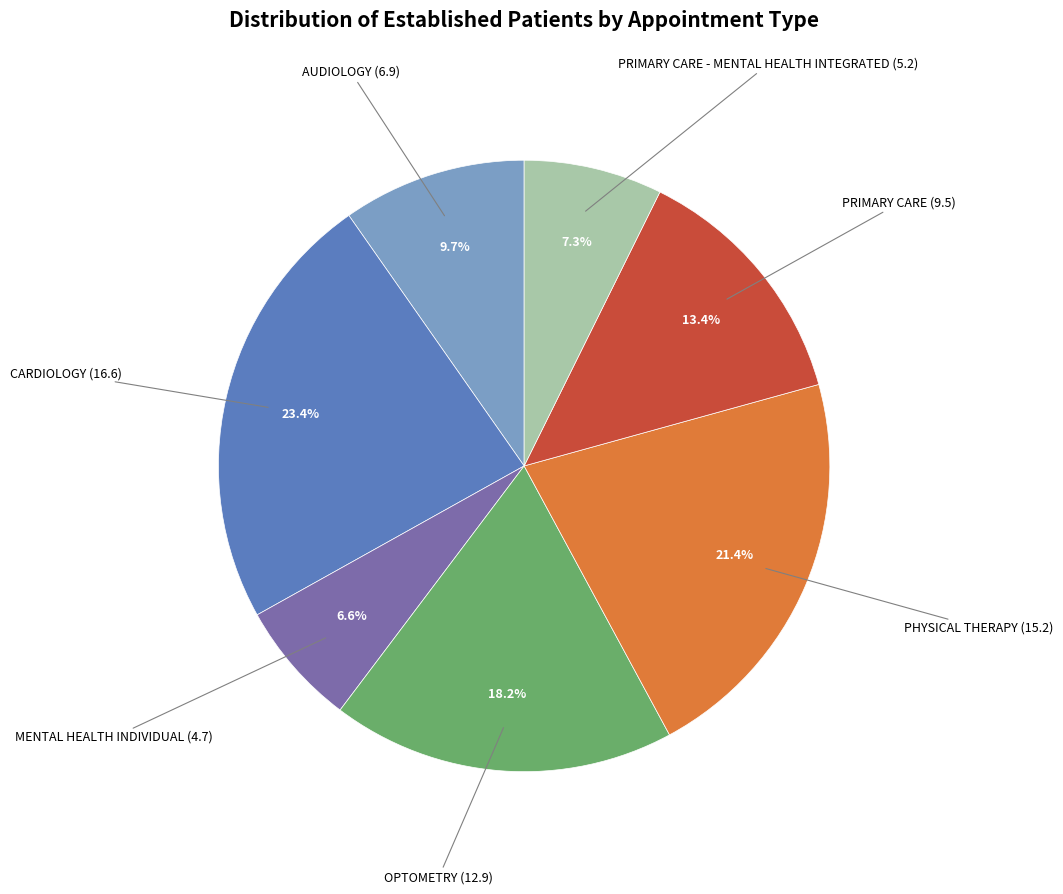

Is there a majority slice in this chart?

No